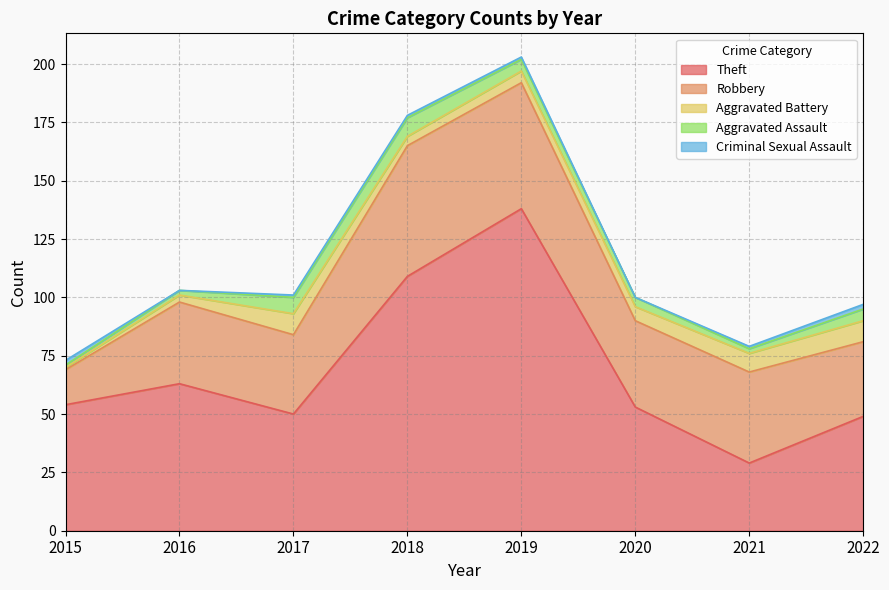

What value does the Robbery series have at 2022, to the nearest 5?

30